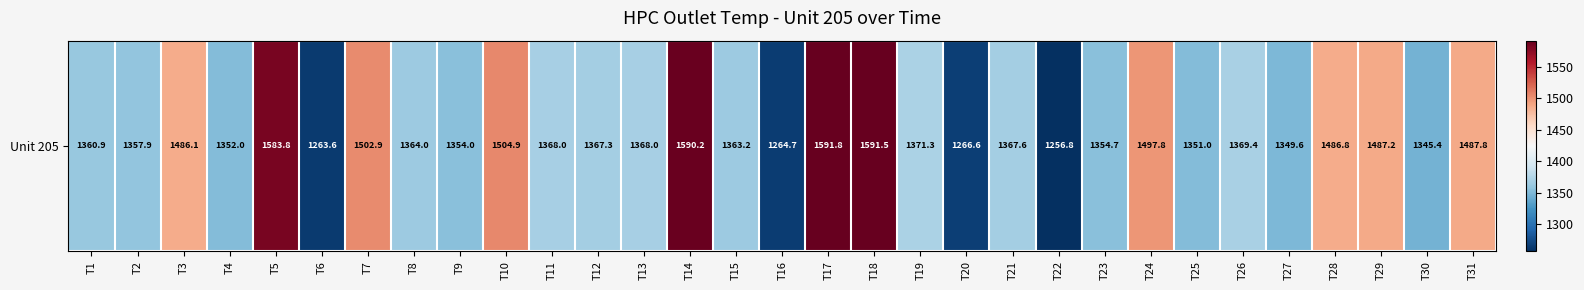

How many distinct data groups are displayed?

1